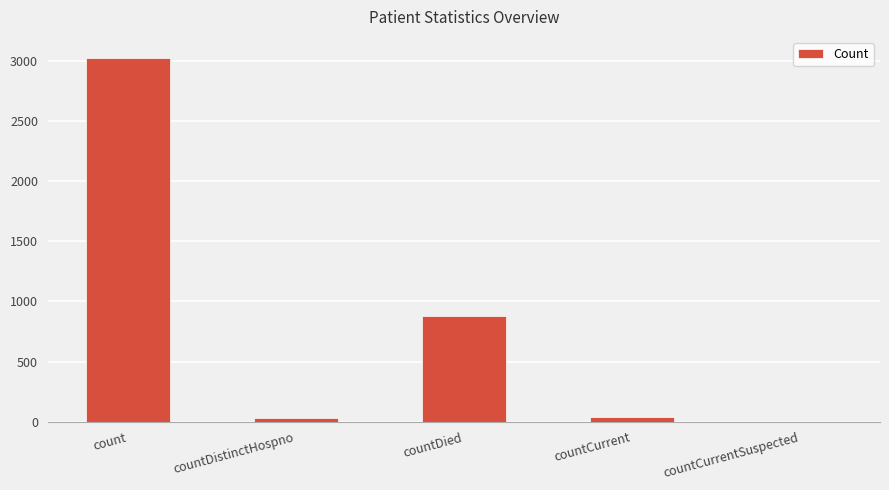

How many values are above zero?

4